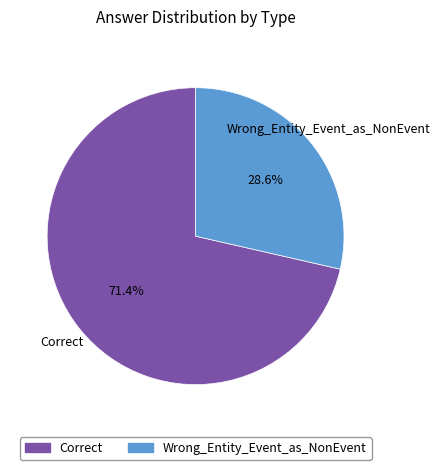

Count the number of slices in the pie.

2